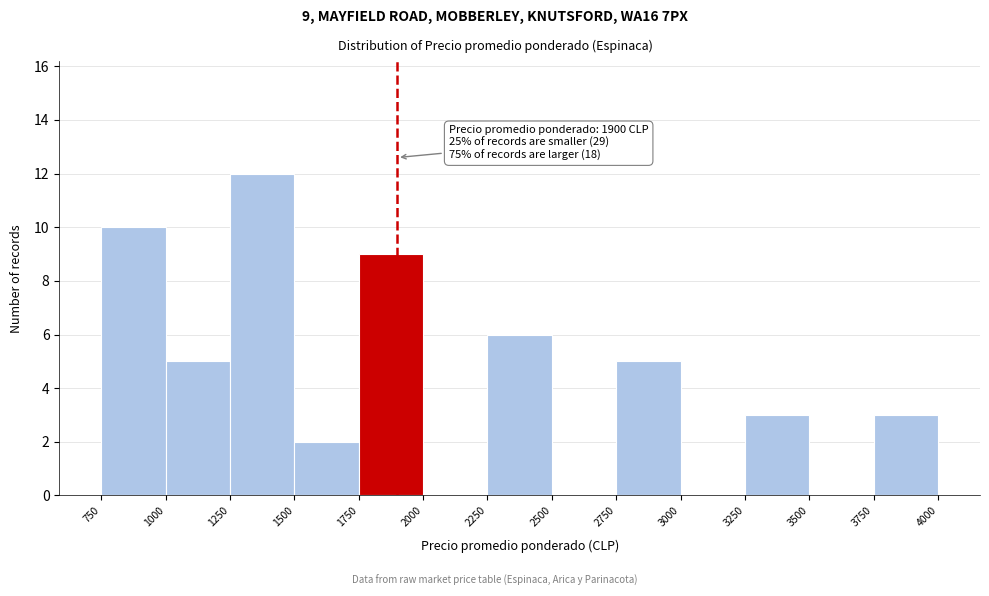

Which range on the x-axis has the tallest bar?

1250 to 1500